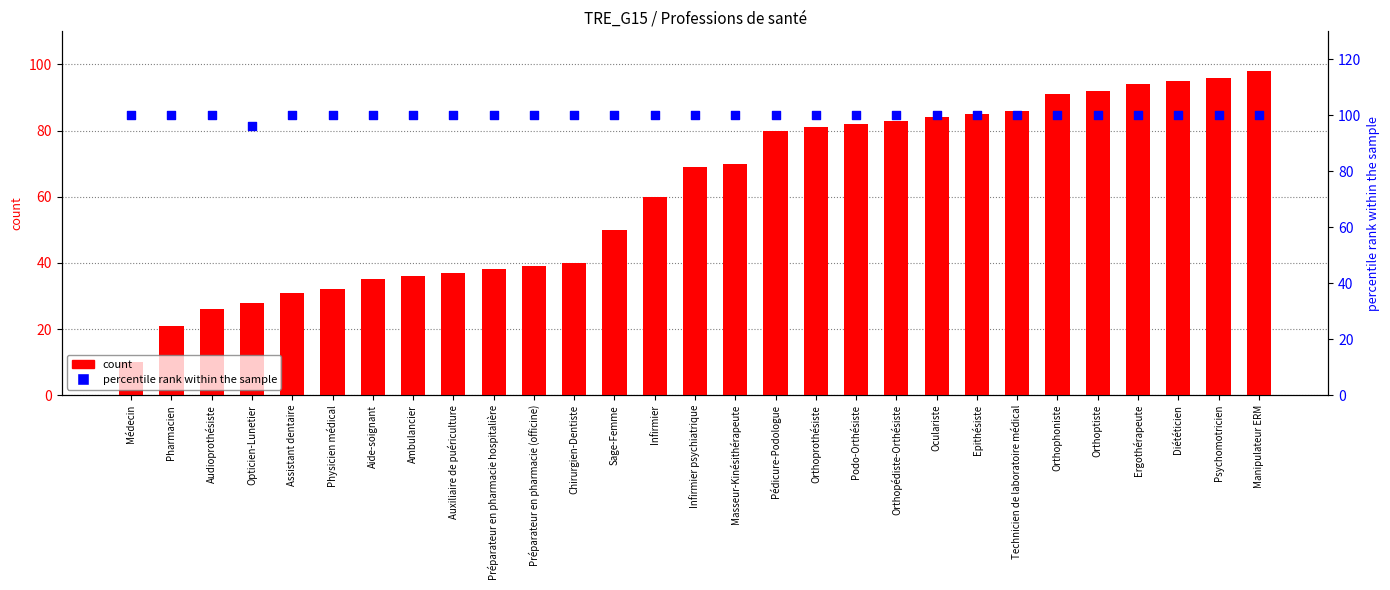

What are all the series names shown in the legend?

count, percentile rank within the sample